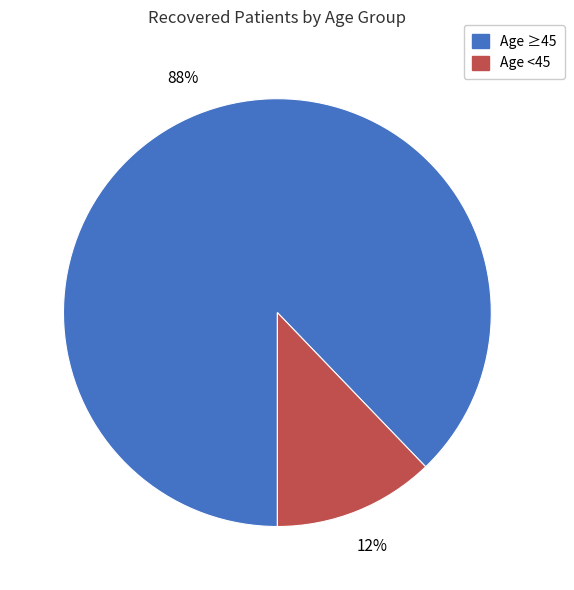

To the nearest percent, what is the difference between the largest and smallest slice percentages?

76%